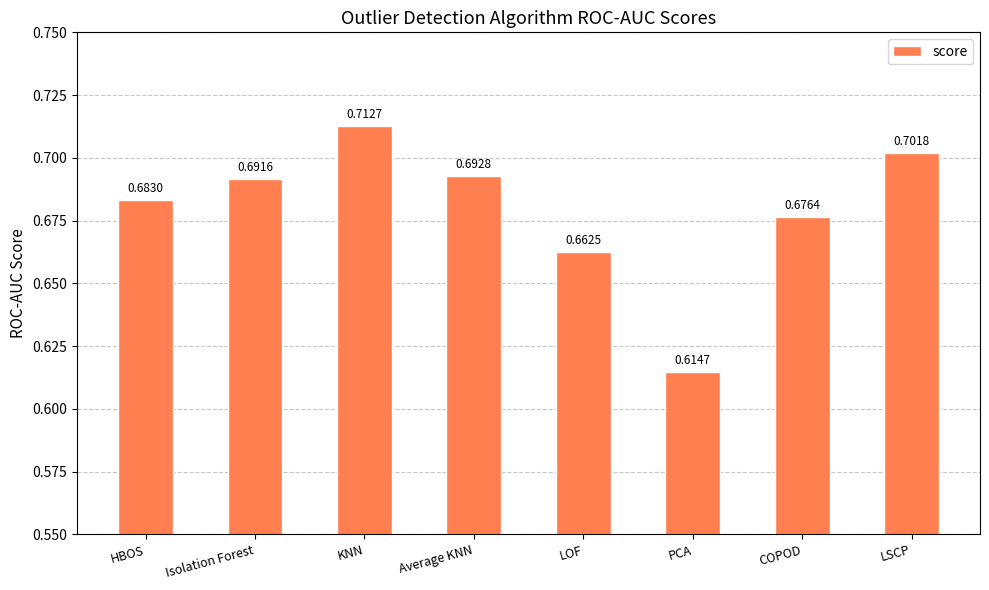

What is the sum of the values at PCA and Isolation Forest?

1.3